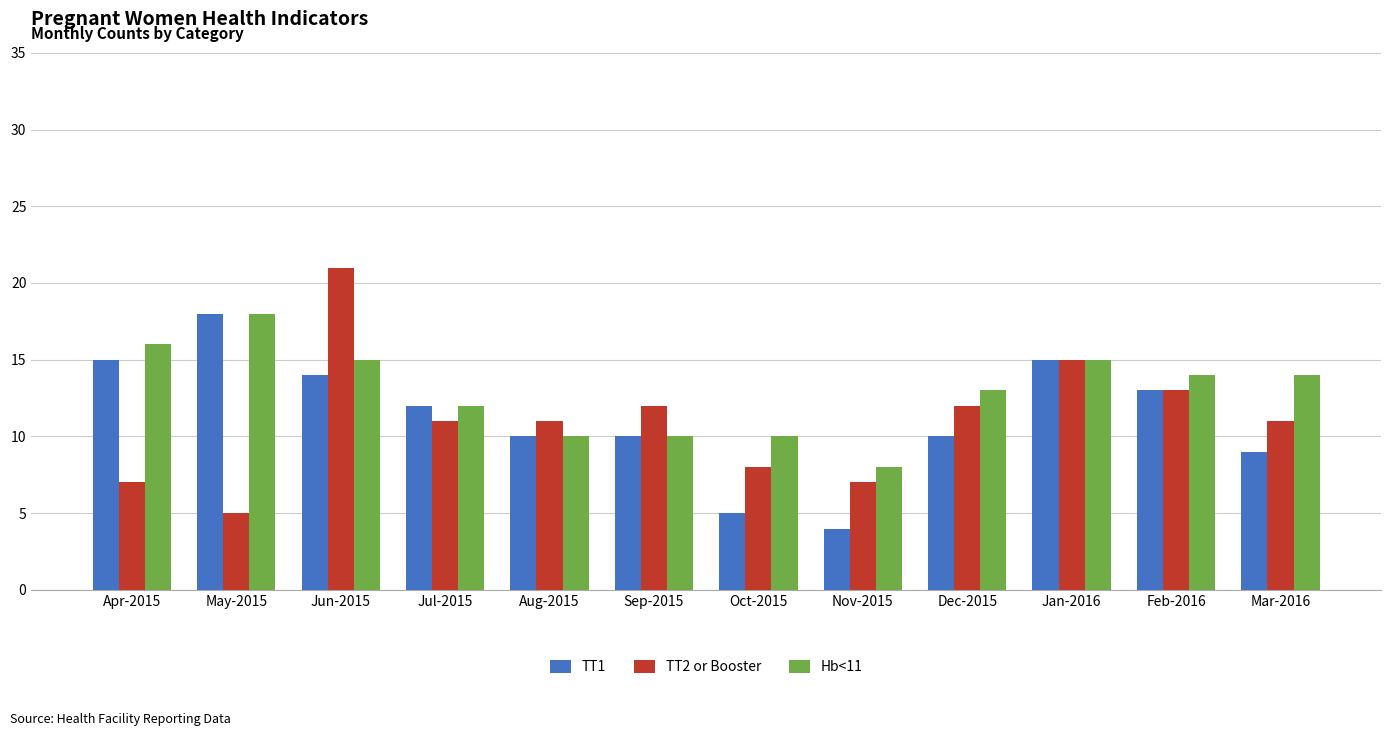

How many groups of bars are there?

12